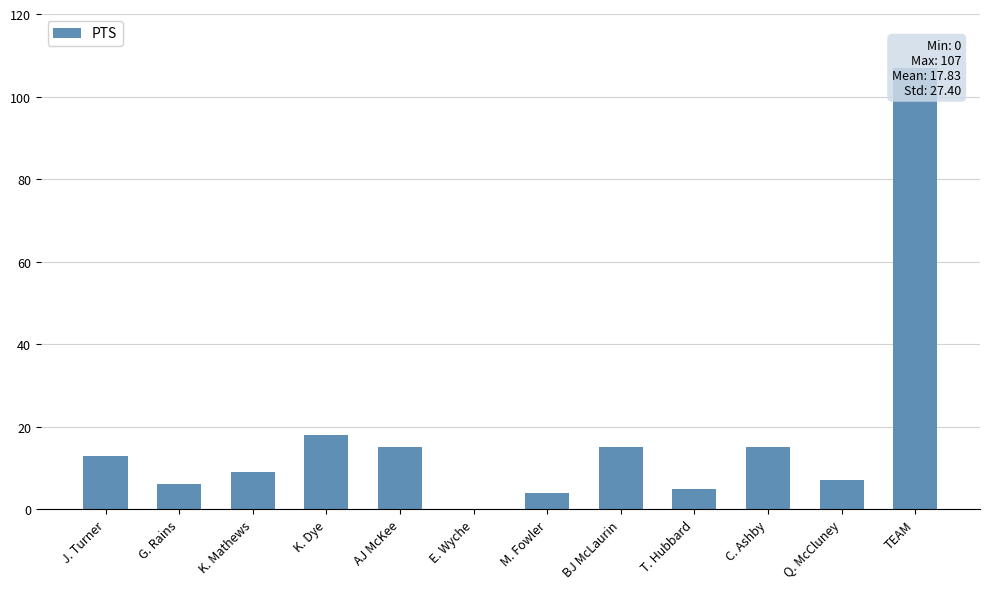

Reading right to left, transcribe all the data shown in this chart.

107	7	15	5	15	4	0	15	18	9	6	13